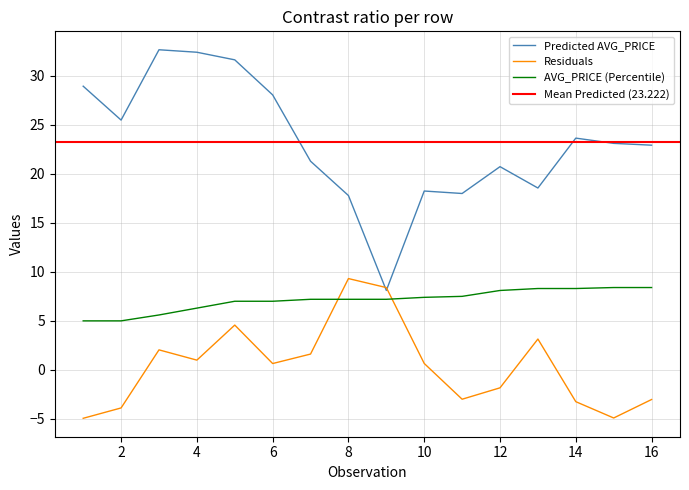

List the series in order of their overall mean, highest first.

Predicted AVG_PRICE, AVG_PRICE (Percentile), Residuals